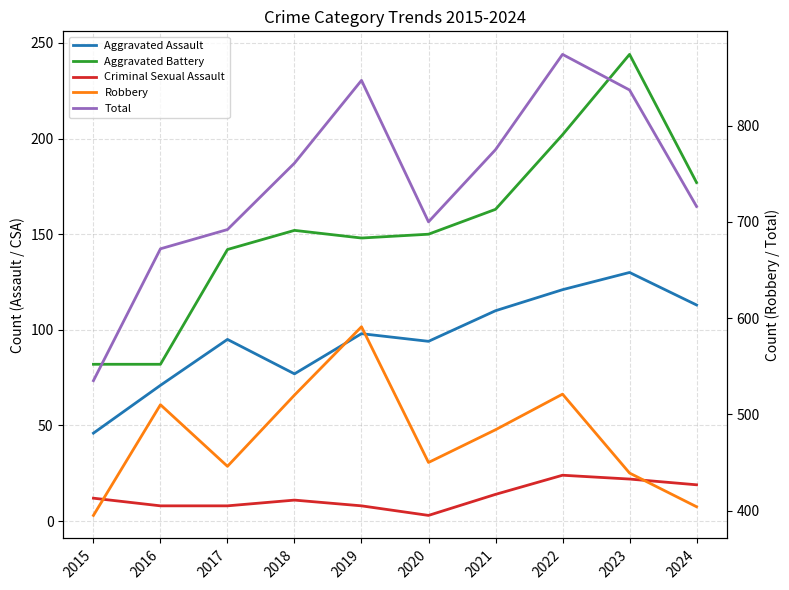

True or false: Aggravated Battery has a value of 138 at 2023.

False